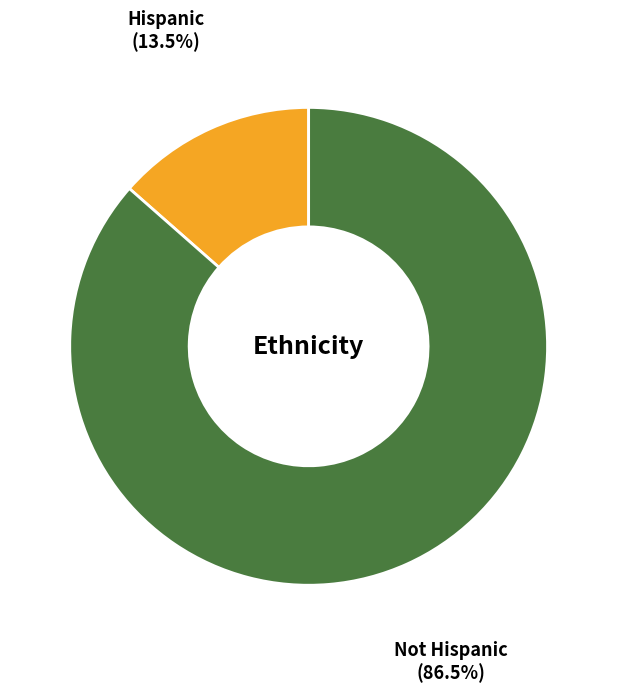

Is there a majority slice in this chart?

Yes